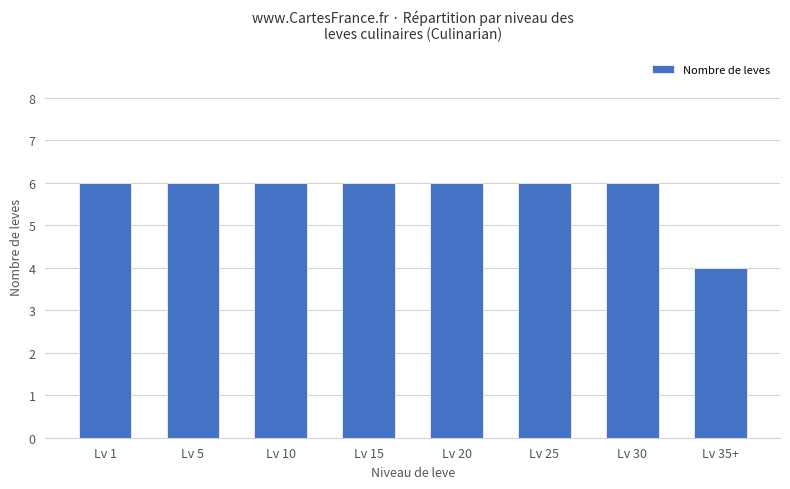

What is the smallest value displayed?

4